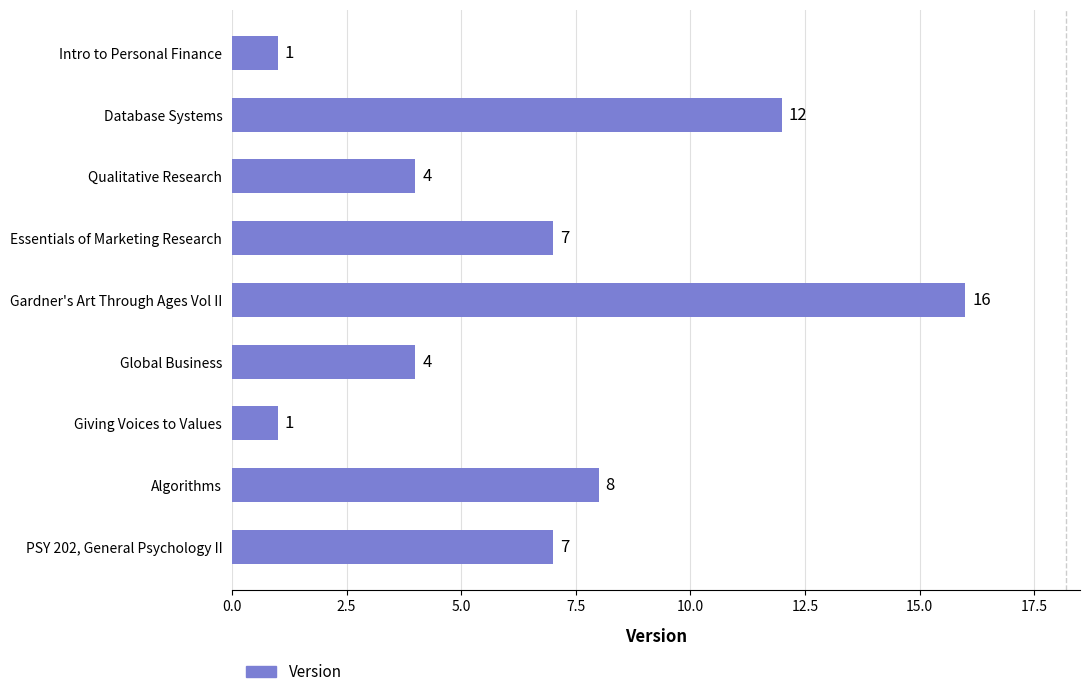

What is the smallest value displayed?

1